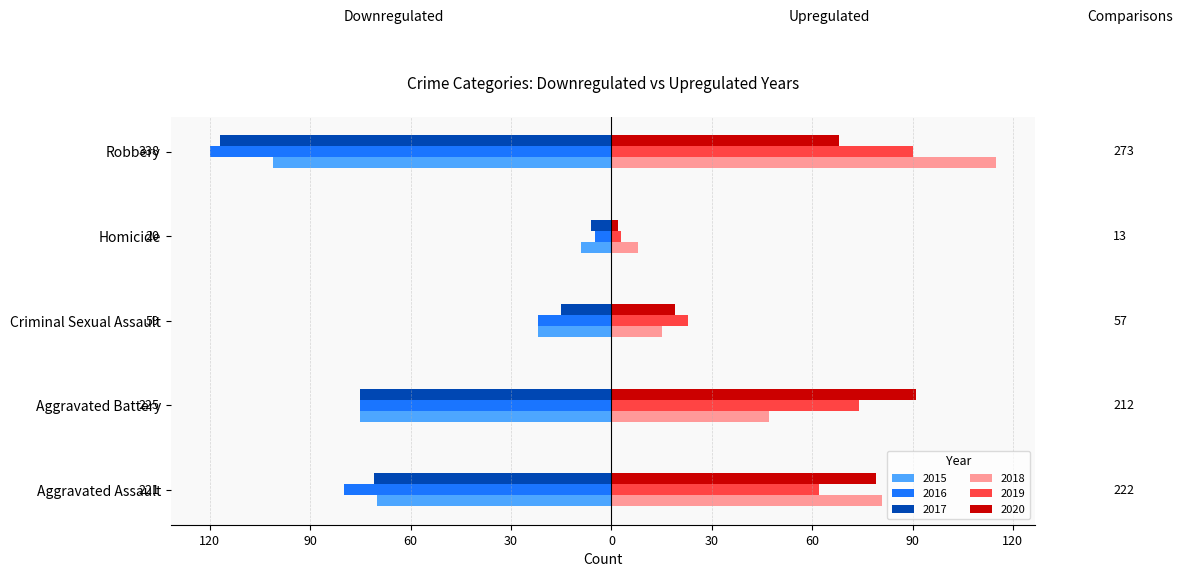

Where is 2019 nearest to the value 46?

Aggravated Assault